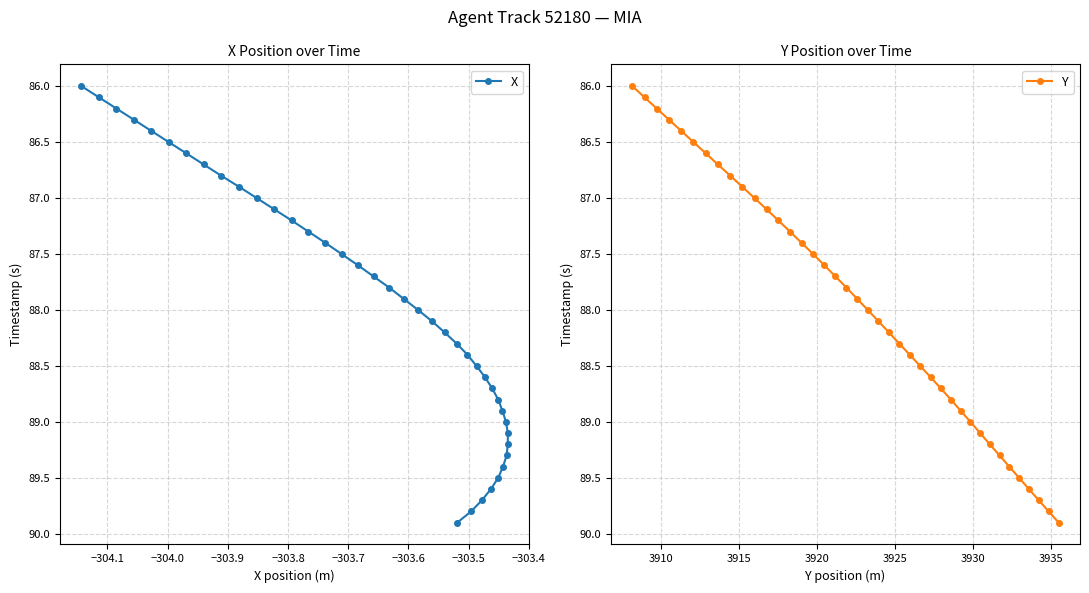

True or false: Y has more than 2 interior local peaks.

False